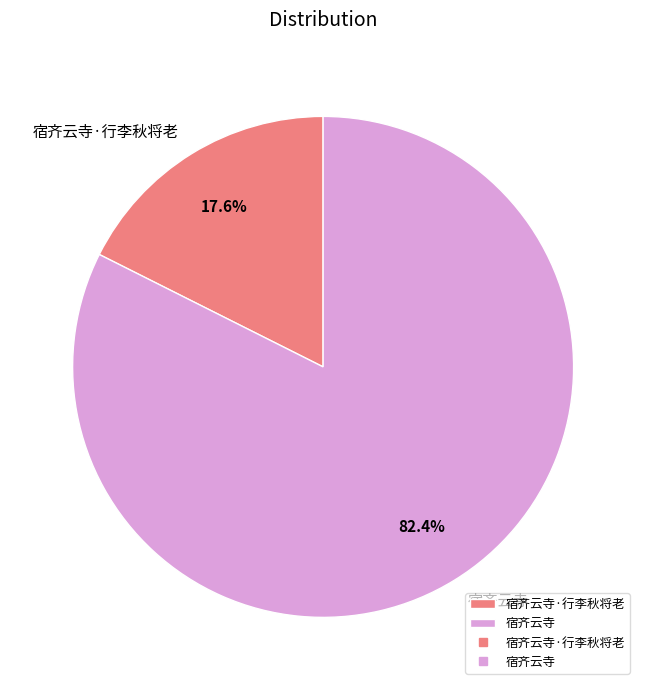

Is it true that 宿齐云寺·行李秋将老 is 12% of the pie?

False